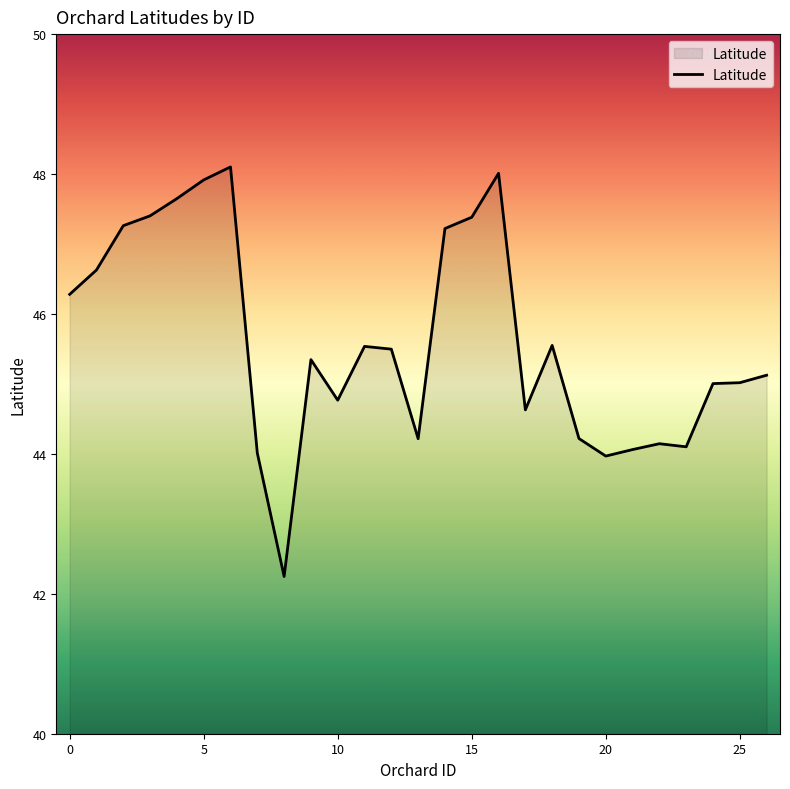

What is the smallest value displayed?

42.2